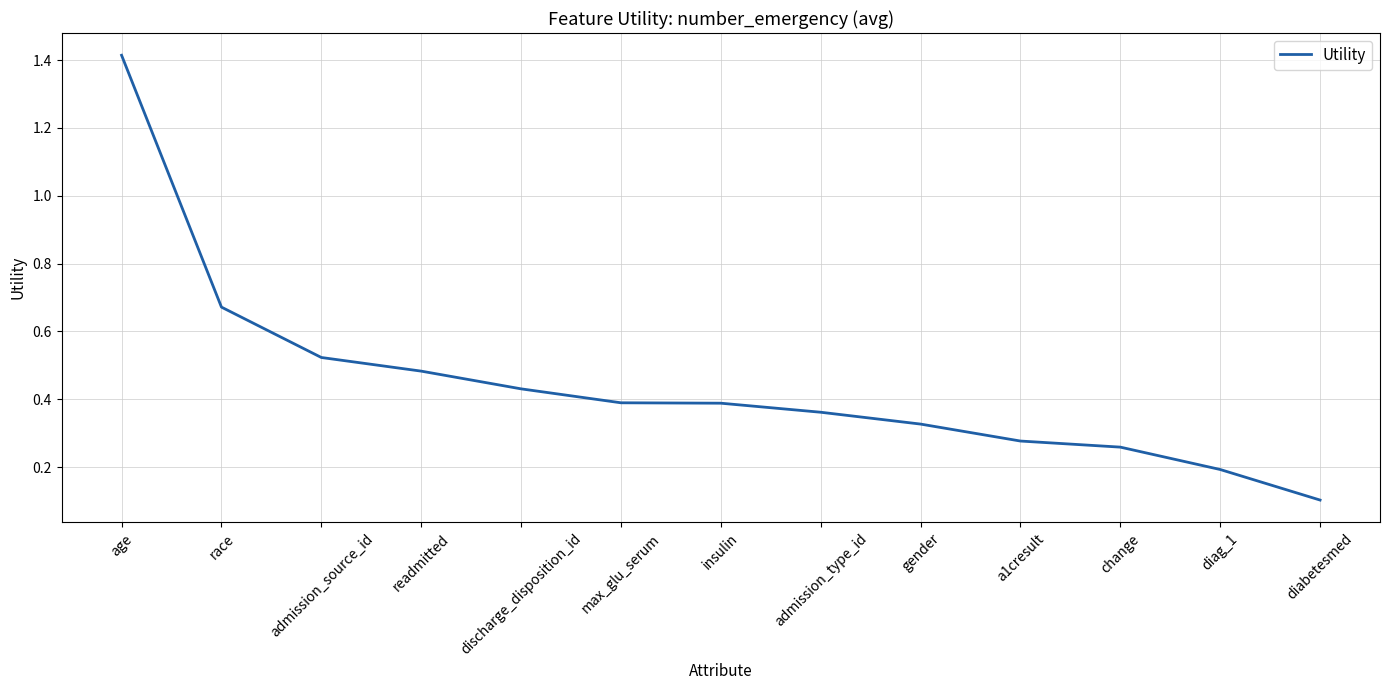

Is it true that the value at a1cresult is 0.4?

False